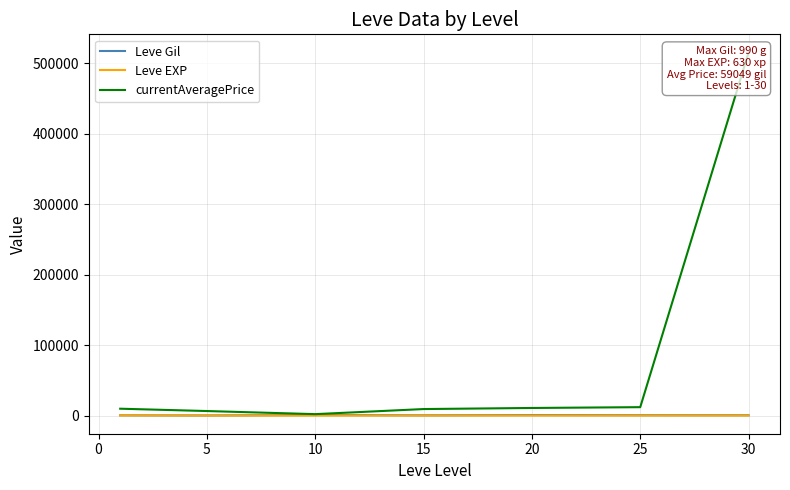

What is the value of the Leve EXP point at the 3rd from the left?

9.5